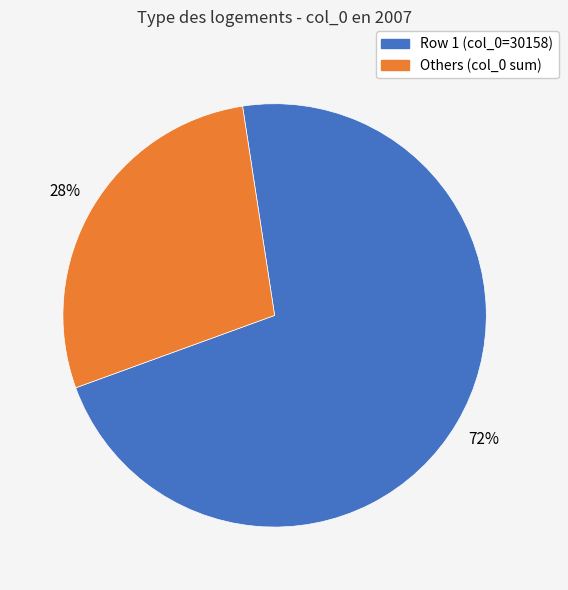

To the nearest percent, what is the average slice percentage?

50%